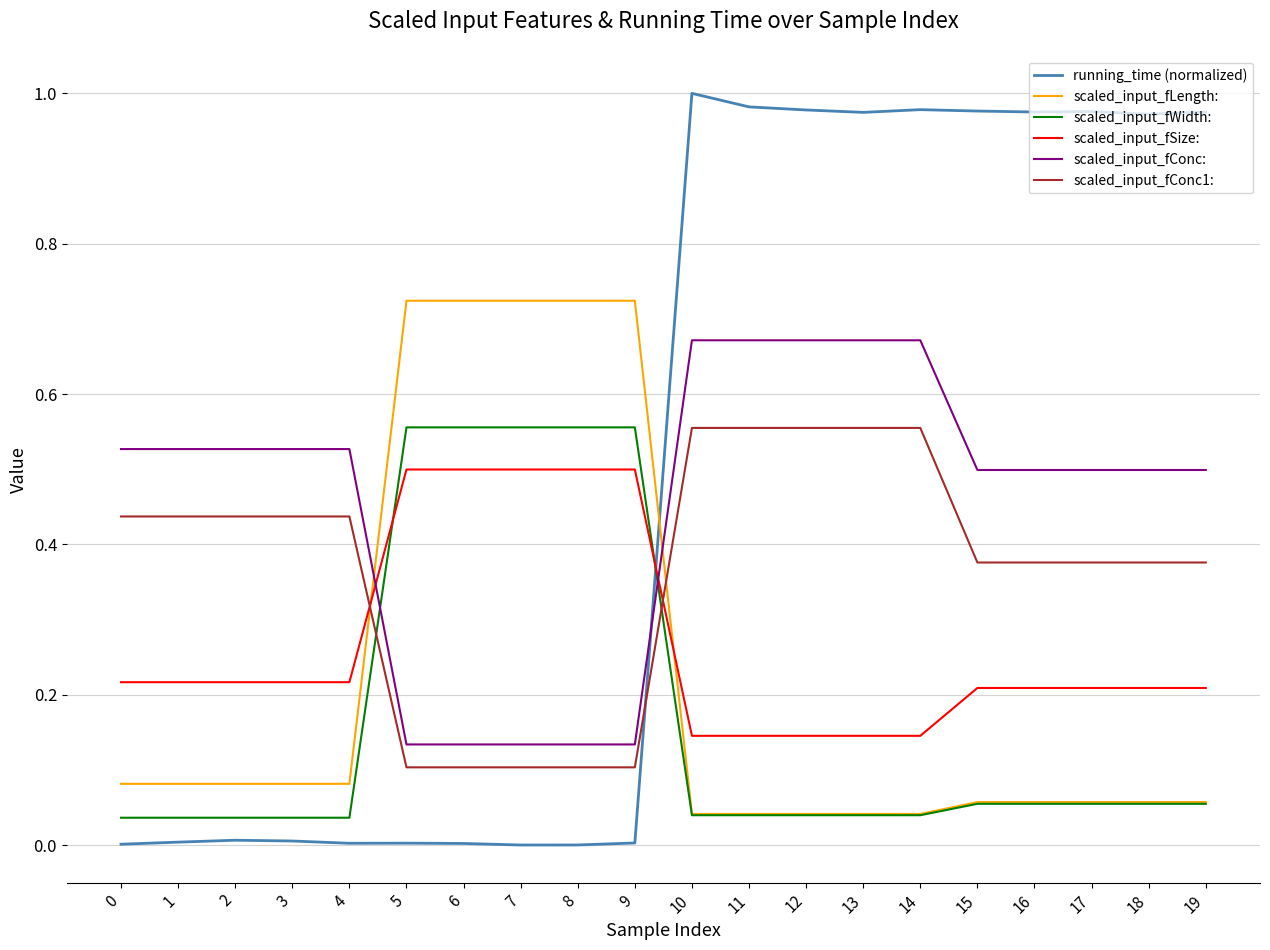

Is the value of scaled_input_fSize: at 14 greater than the value of scaled_input_fConc1: at 7?

Yes